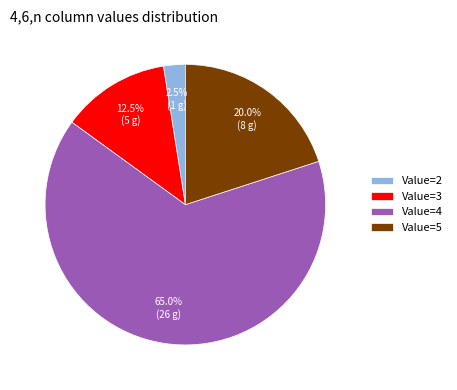

What percentage is NOT represented by Value=2?

97.5%